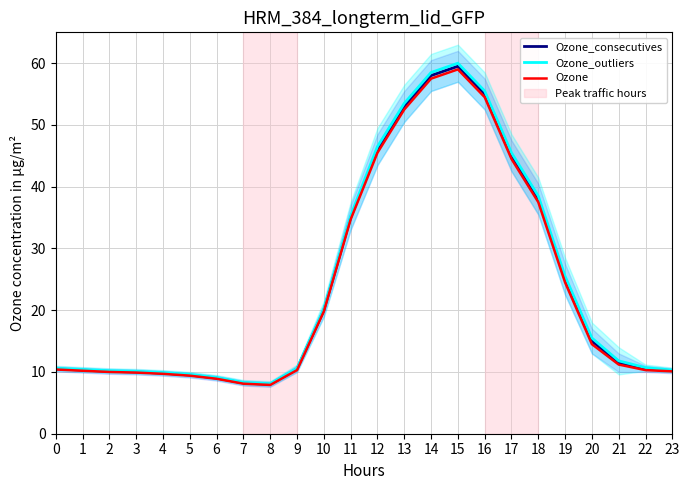

How many data points in Ozone_outliers are less than 11?

12